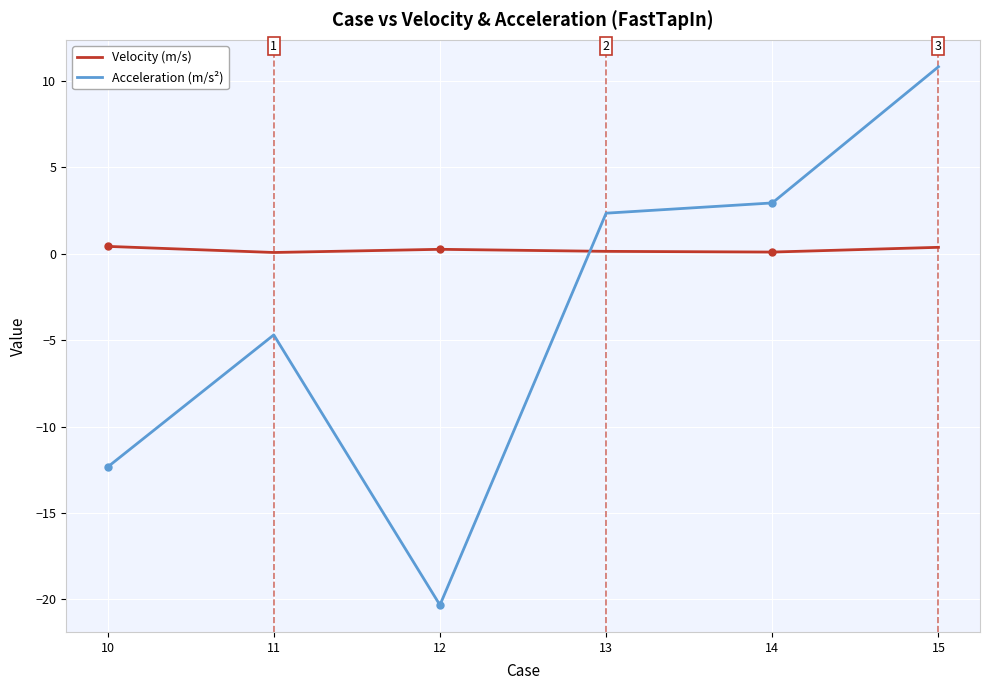

What is the difference between the highest and lowest values at 14?

2.8